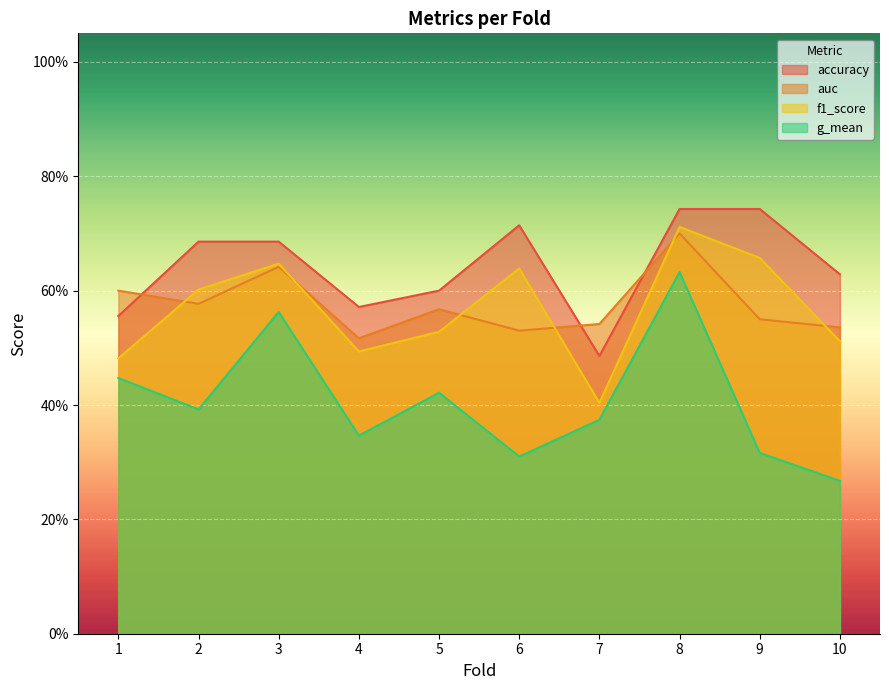

True or false: accuracy has a value of 0.6 at 4.

True